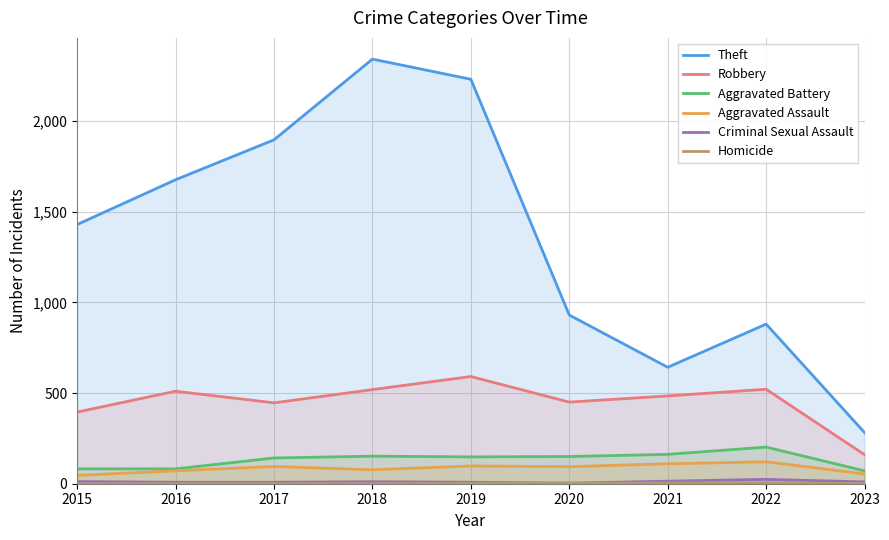

True or false: Theft has more than 0 interior local peaks.

True